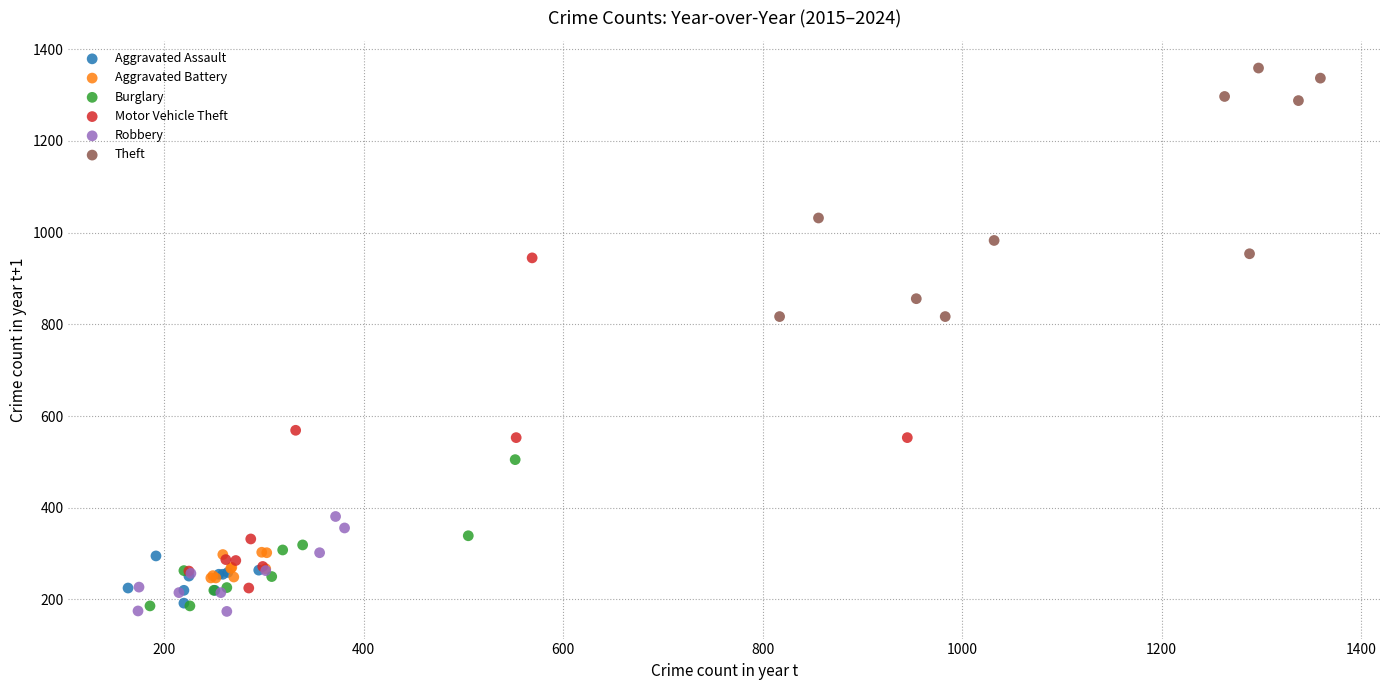

Which series has the widest spread of Y values?

Motor Vehicle Theft